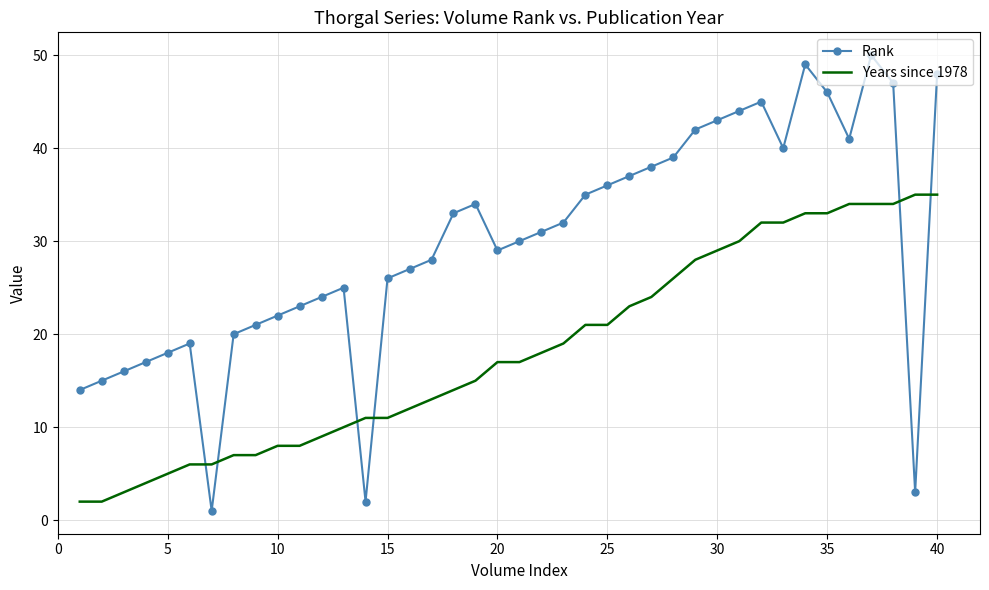

Which series has the largest total across all categories?

Rank